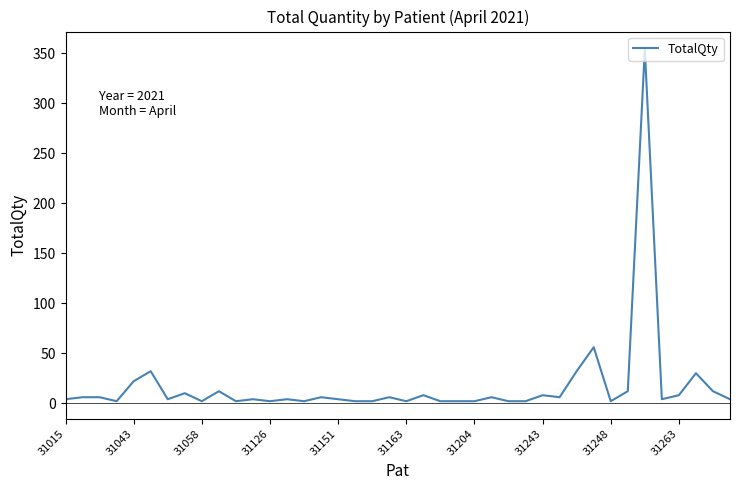

Reading left to right, what are all the values shown in this chart?

4	6	6	2	22	32	4	10	2	12	2	4	2	4	2	6	4	2	2	6	2	8	2	2	2	6	2	2	8	6	32	56	2	12	354	4	8	30	12	4